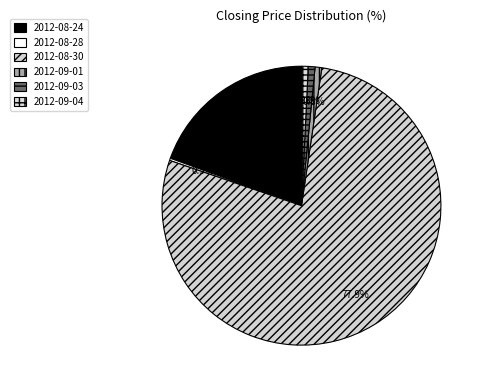

Does 2012-08-28 represent more than half of the total?

No